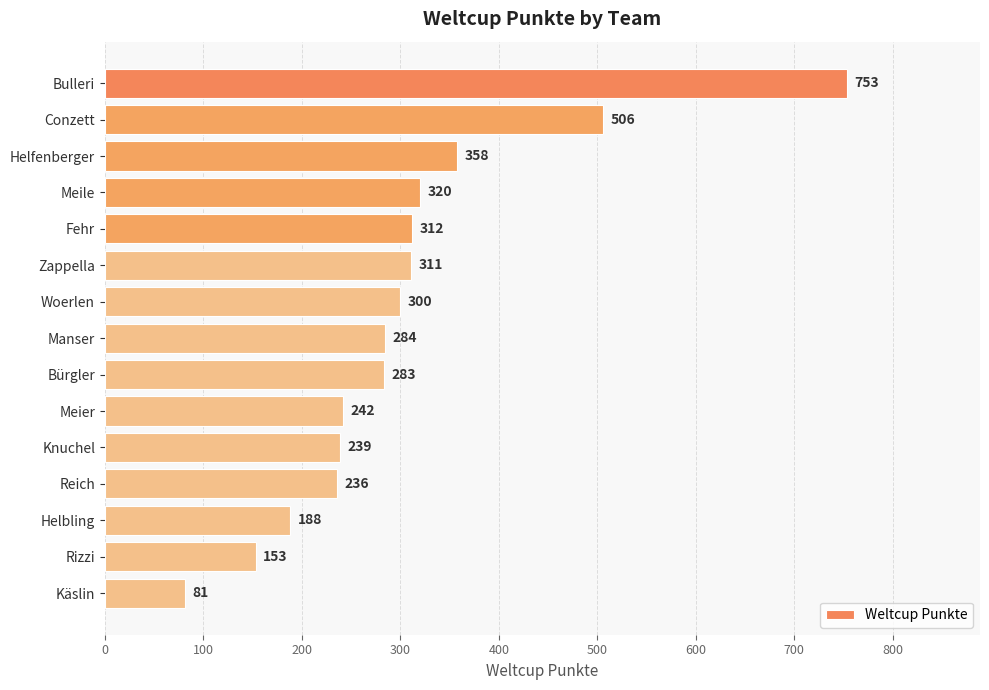

What is the label of the 1st bar from the top?

Bulleri